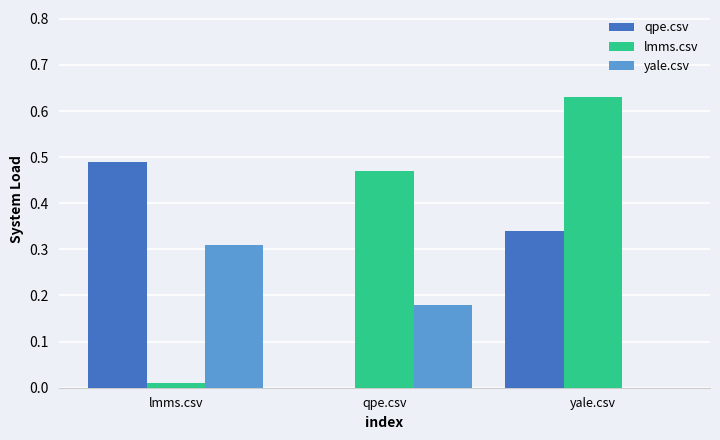

At which category is the sum across all series the highest?

yale.csv